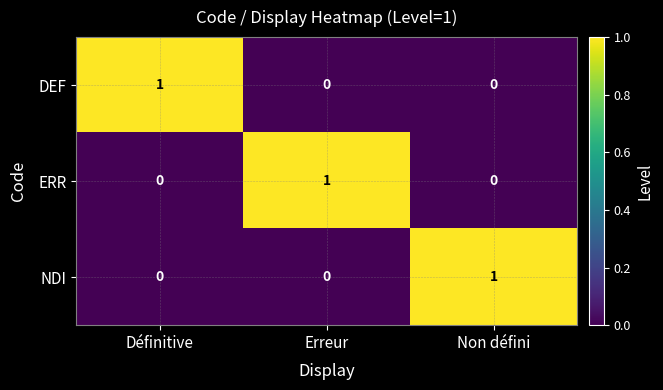

At how many categories does at least one series exceed 0?

3